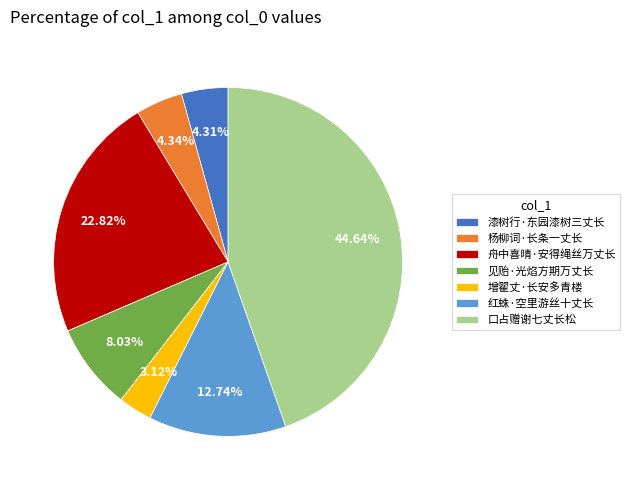

Which category has the biggest portion of the pie?

口占赠谢七丈长松